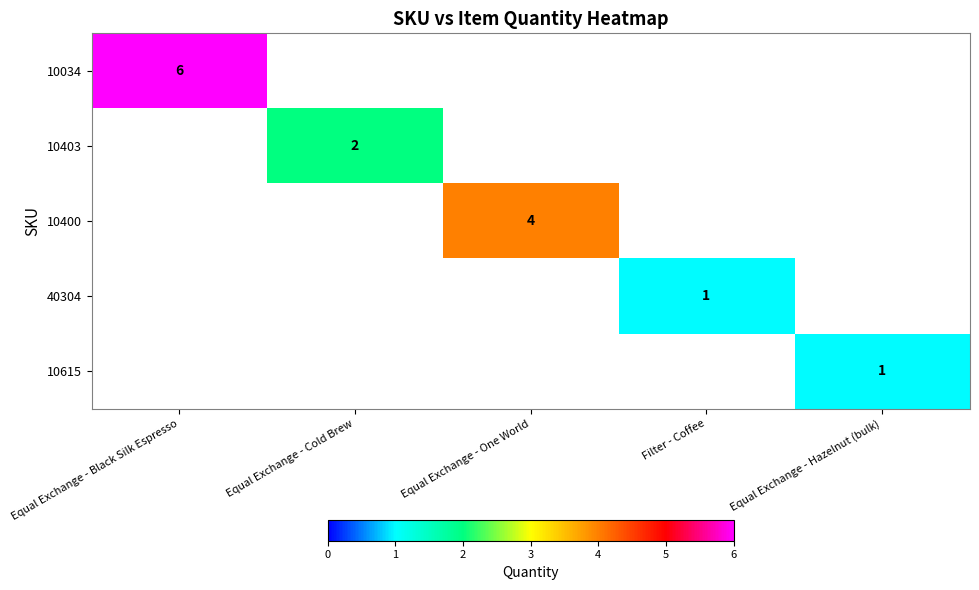

True or false: 10400 has a value of 6 at Equal Exchange - One World.

False